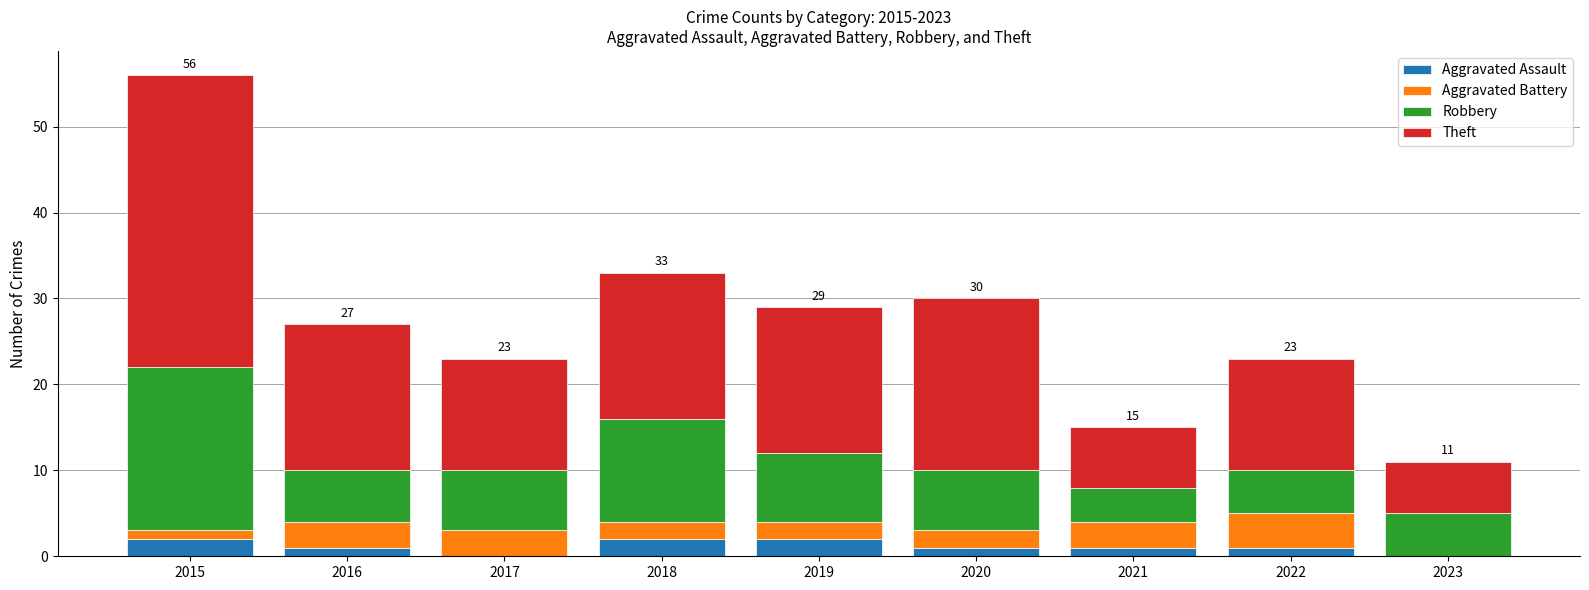

What is the sum of all Aggravated Assault values?

10